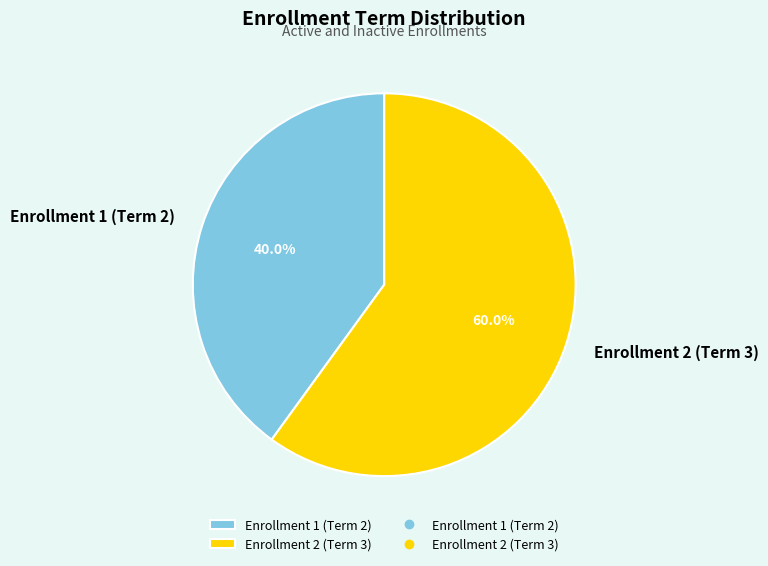

Is it true that Enrollment 2 (Term 3) is 54% of the pie?

False